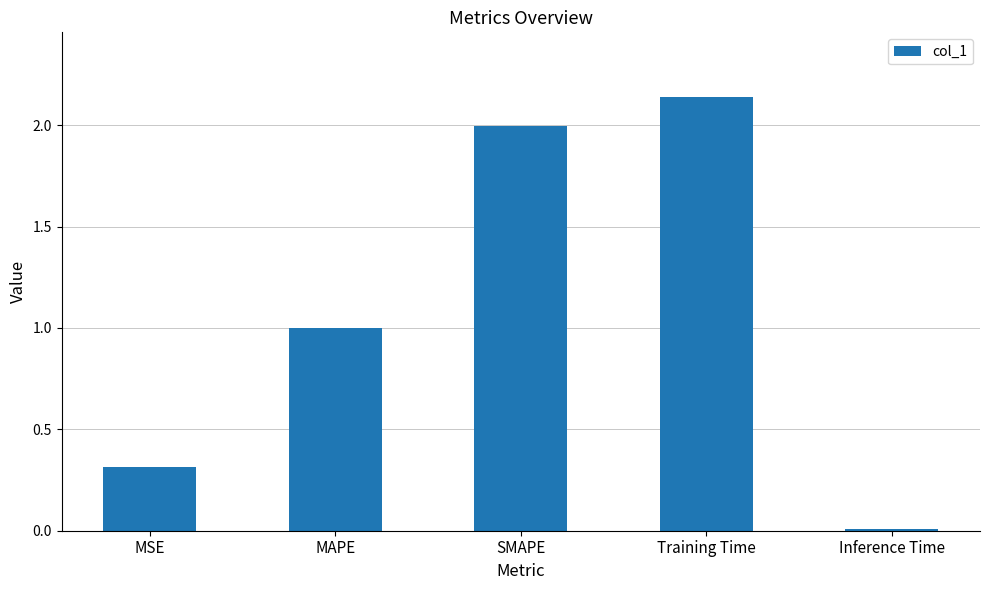

What is the label of the 5th bar from the right?

MSE